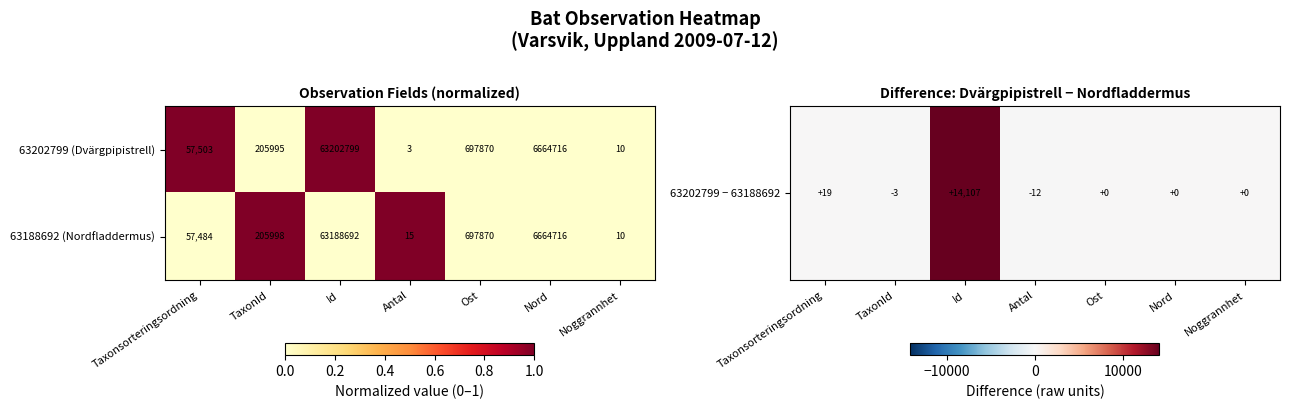

How many data points does each series have?

7